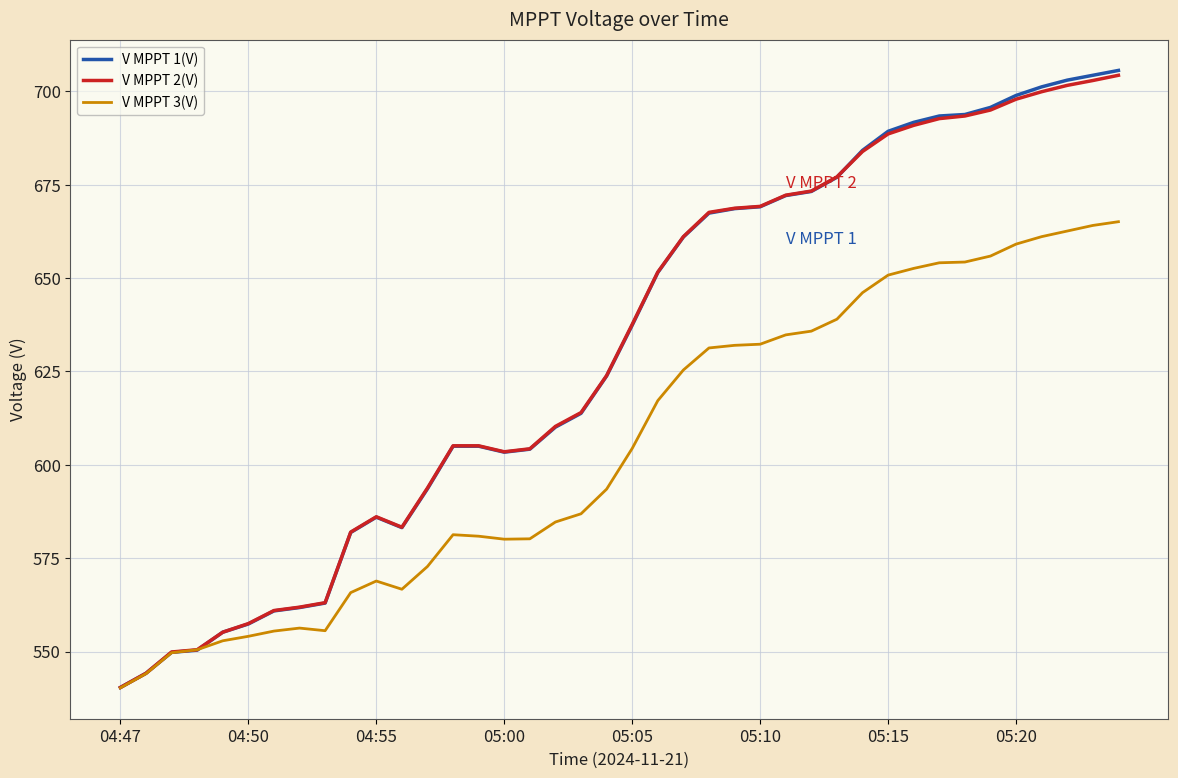

What is the minimum value shown in the chart?

540.3